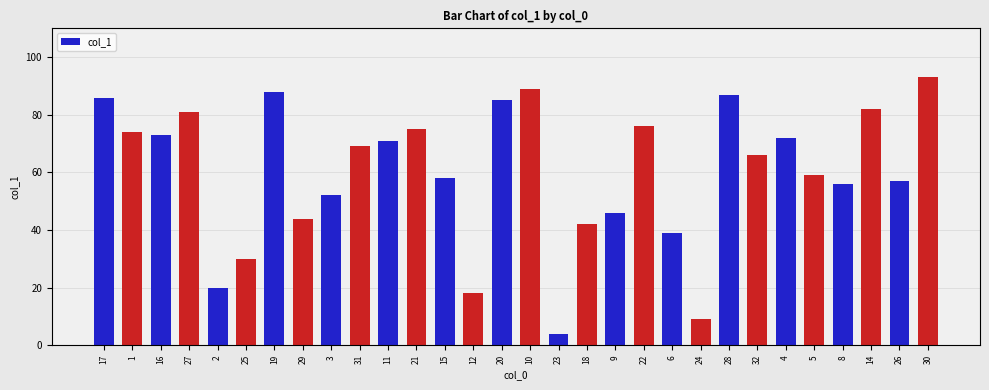

Approximately how many times larger is the value at 17 compared to 27?

1.1